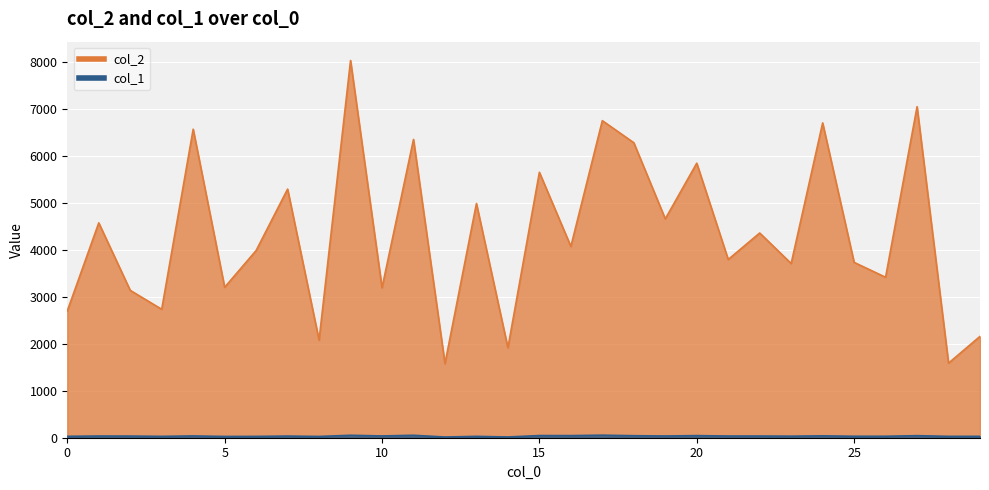

Where is the first local maximum for col_2?

1